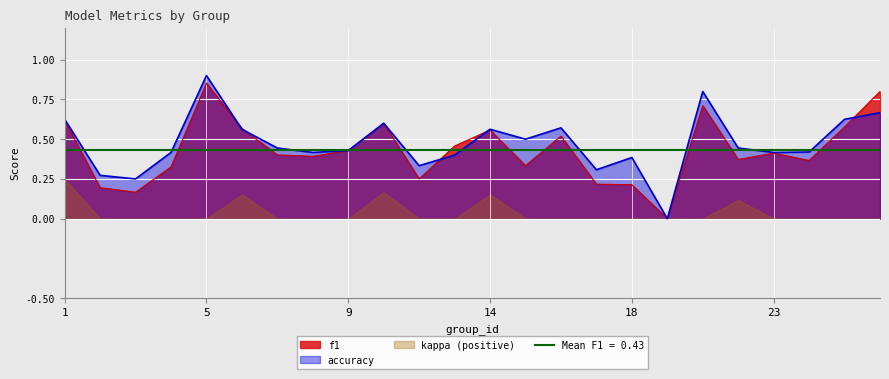

Count the number of categories in the chart.

24